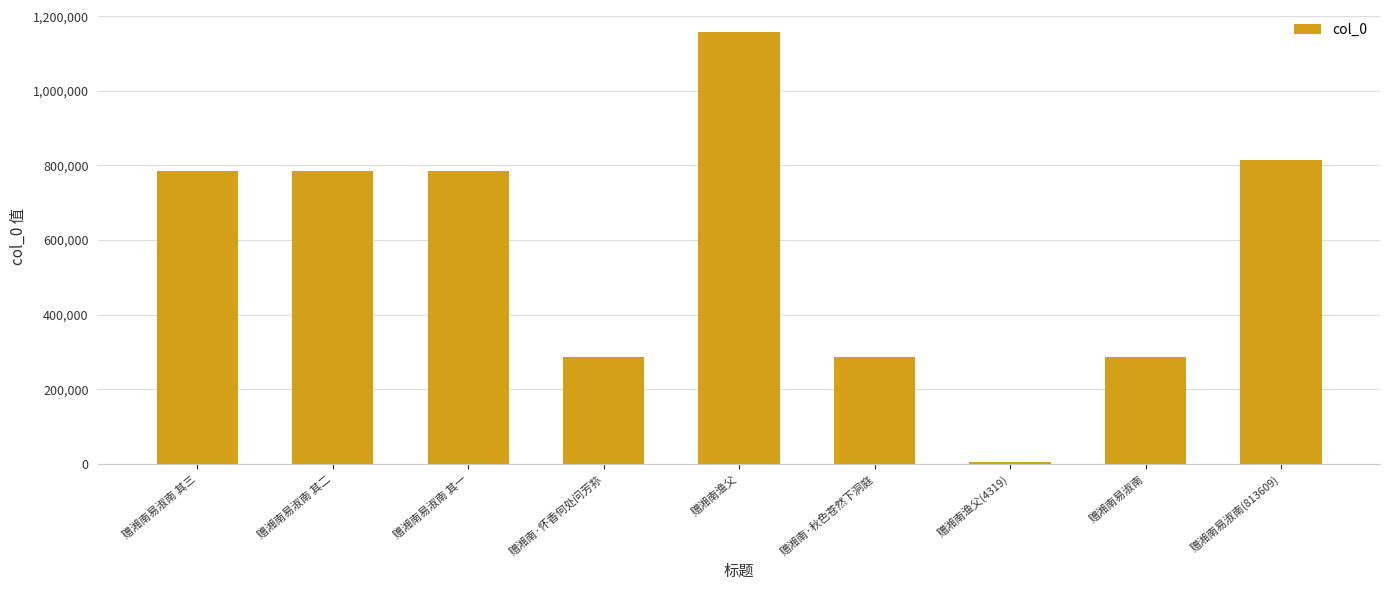

What is the sum of the values at 赠湘南·秋色苍然下洞庭 and 赠湘南·怀香何处问芳荪?

572941